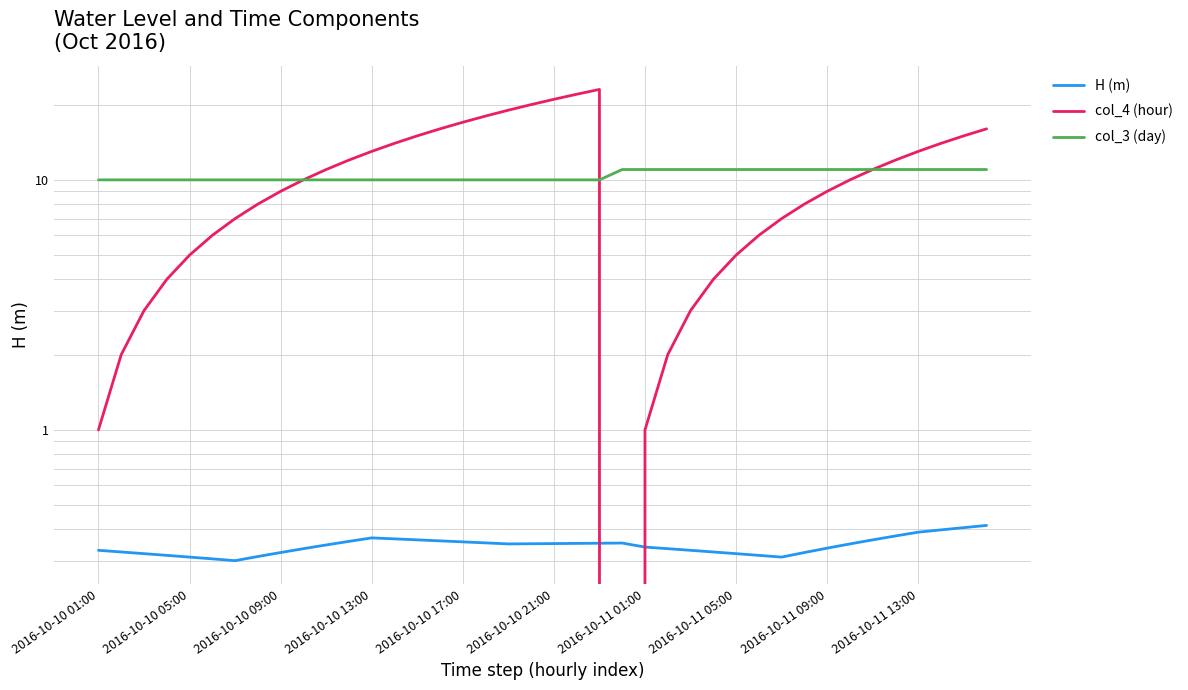

Between 25 and 28, which series saw the biggest shift?

col_4 (hour)